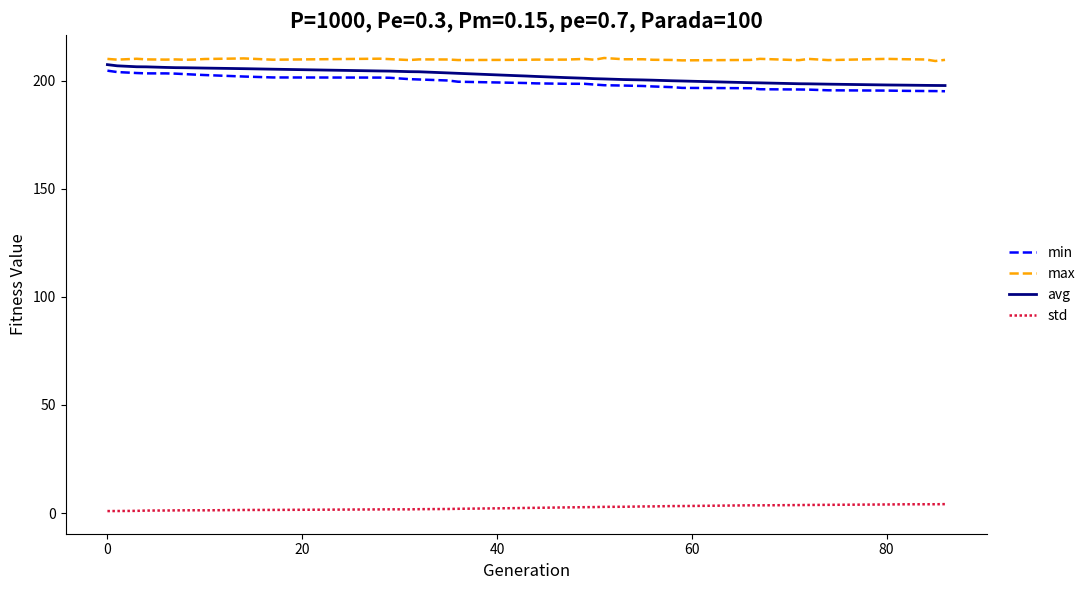

True or false: min and max cross at least once.

False